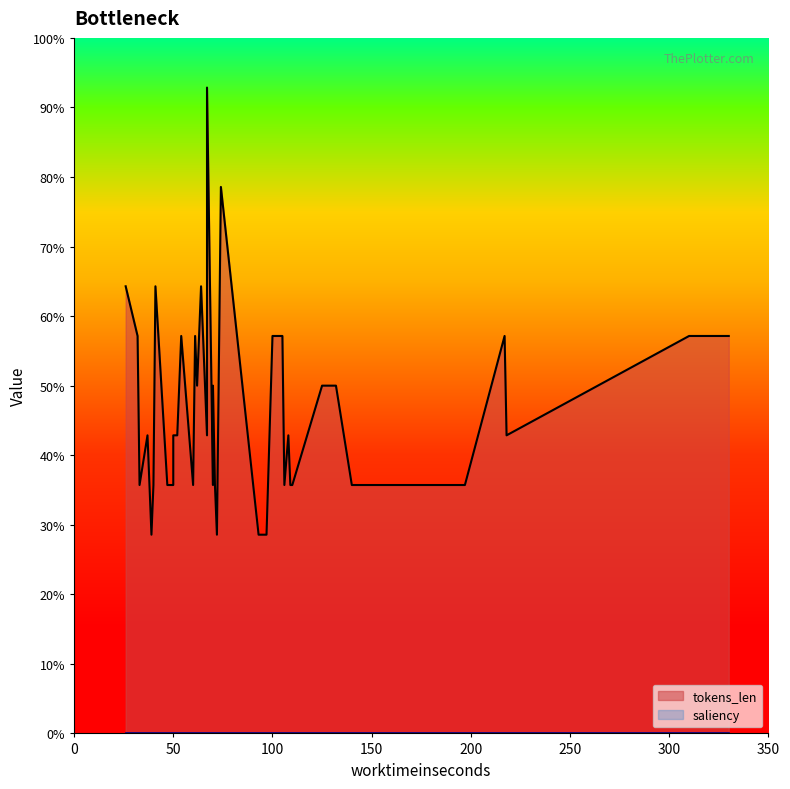

What is the difference between the tokens_len values at 35 and 25?

2